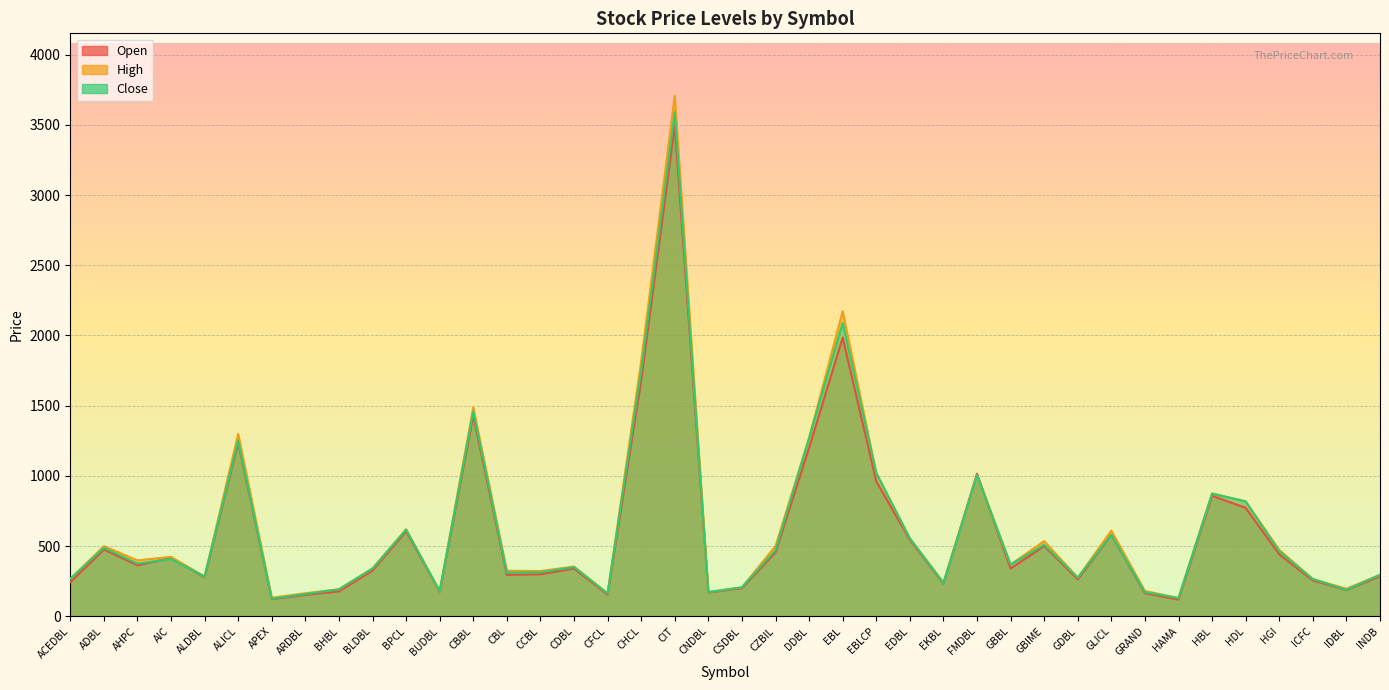

How many interior local peaks does the Close series have?

12